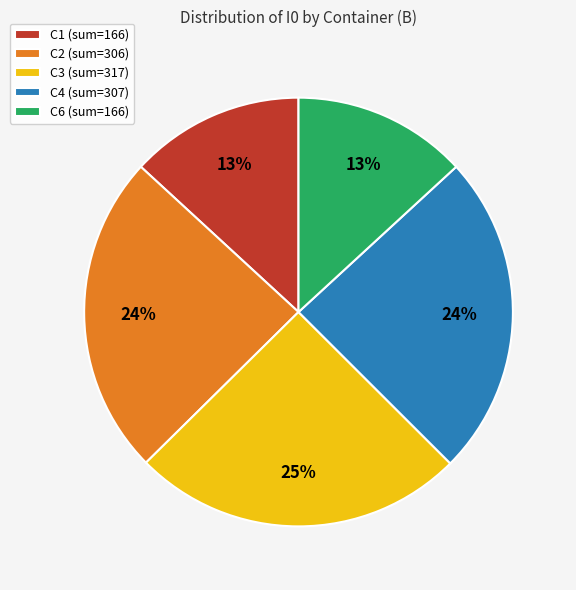

Is there any slice that represents more than half of the pie?

No